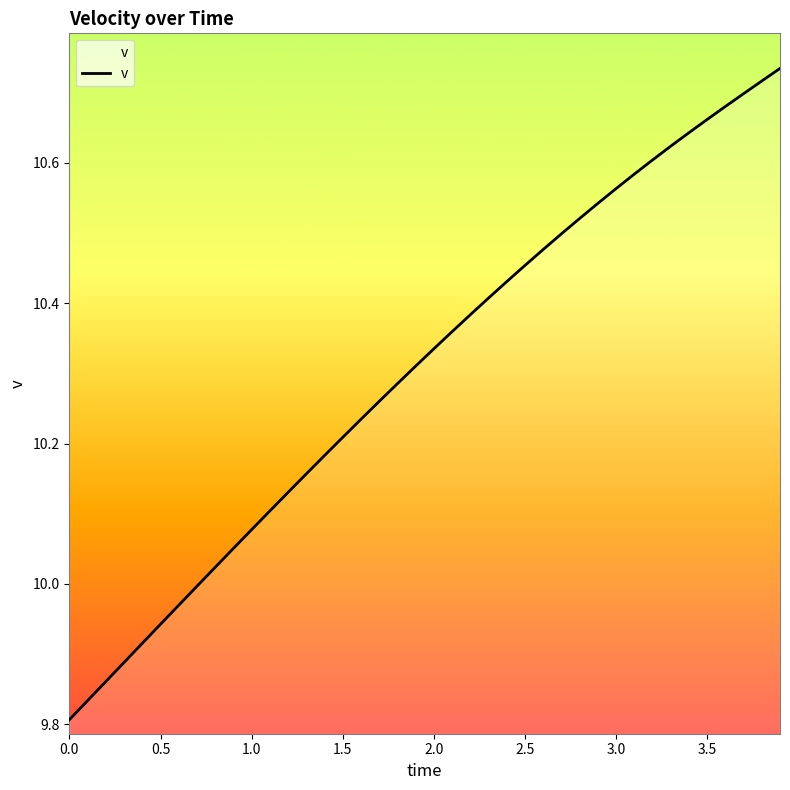

What position from the right is 0.2?

38